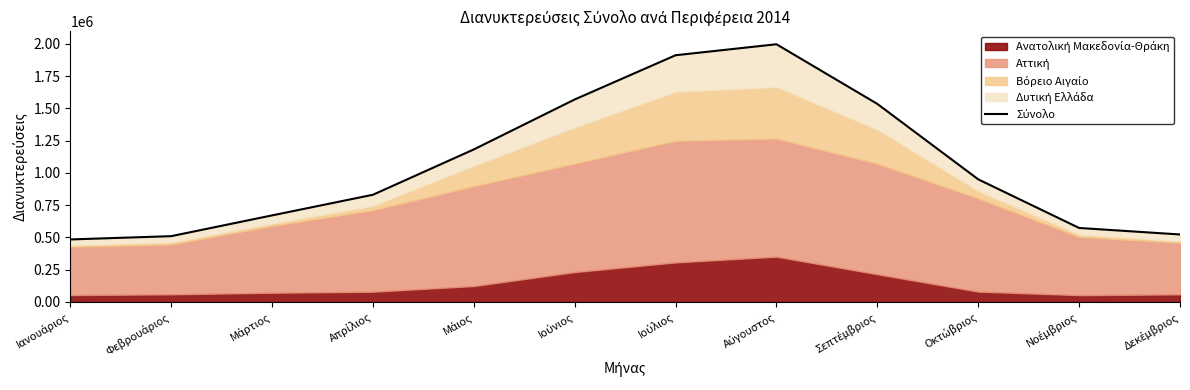

Does the chart display data point markers on the line(s)?

No